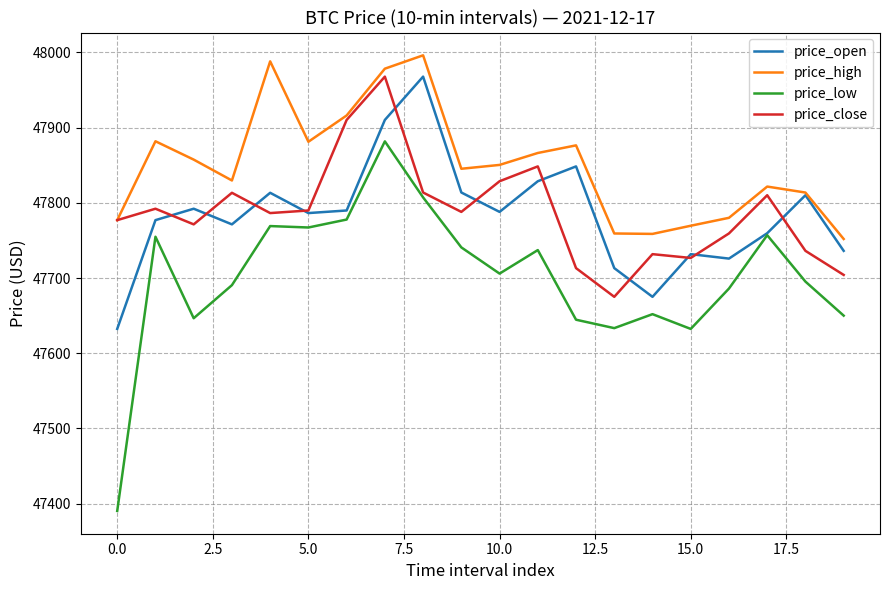

Which series has the largest total across all categories?

price_high